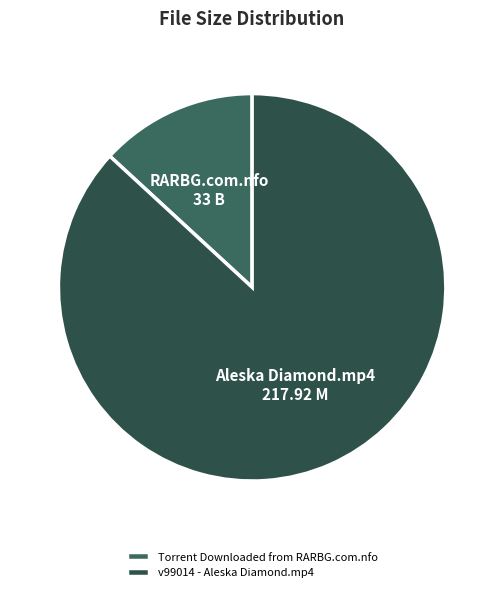

How many slices are in this pie chart?

2